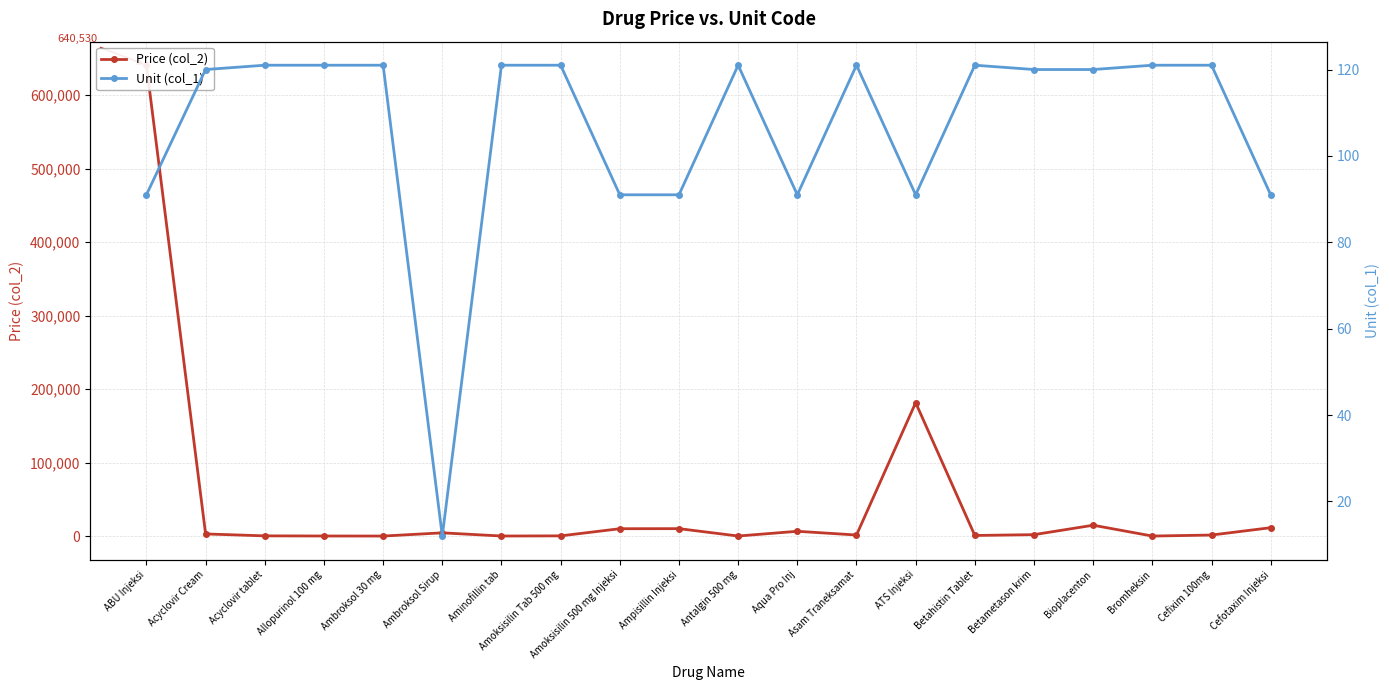

At which category is the sum across all series the highest?

ABU Injeksi